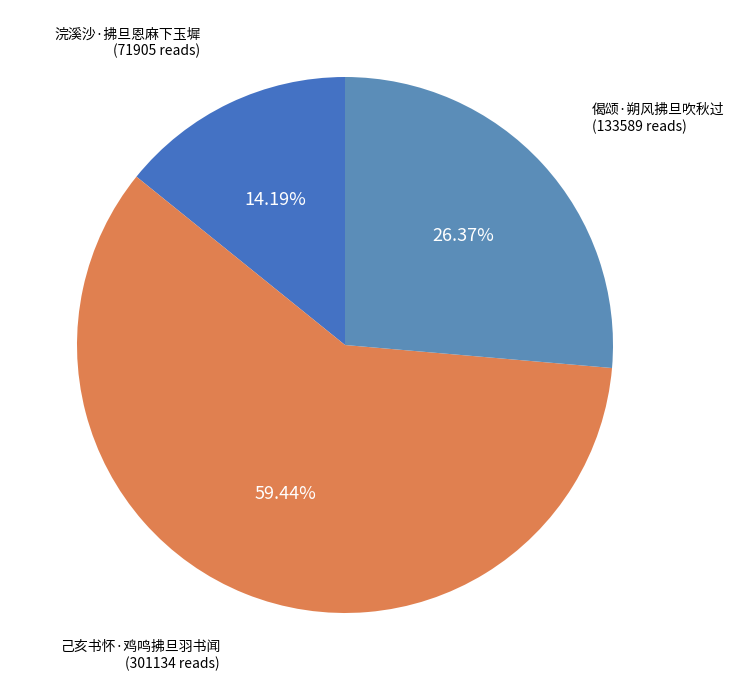

How much of the chart is everything except 浣溪沙·拂旦恩麻下玉墀?

85.8%